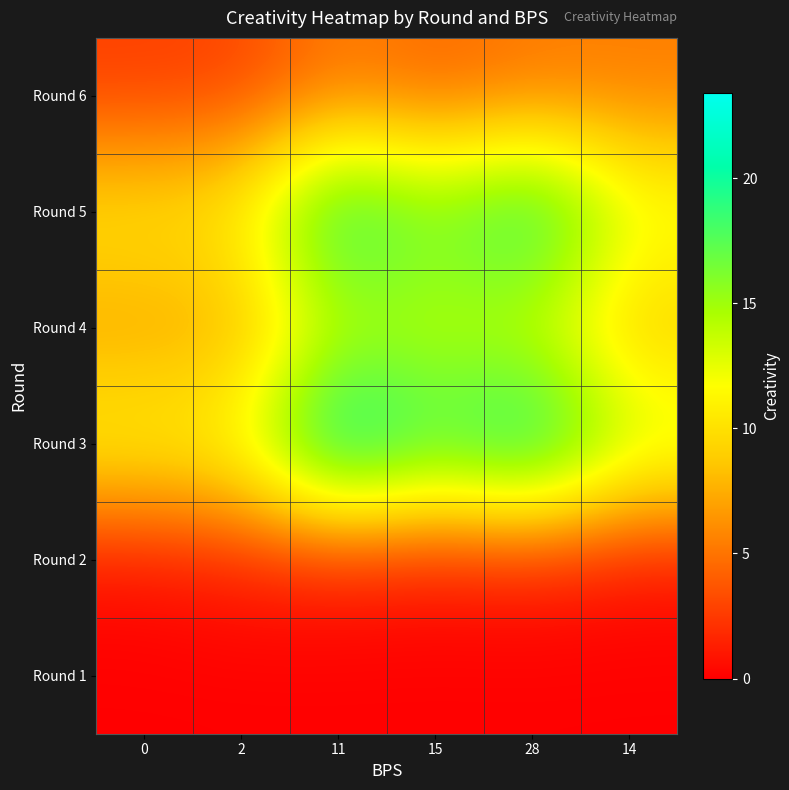

At which category is the sum across all series the highest?

11